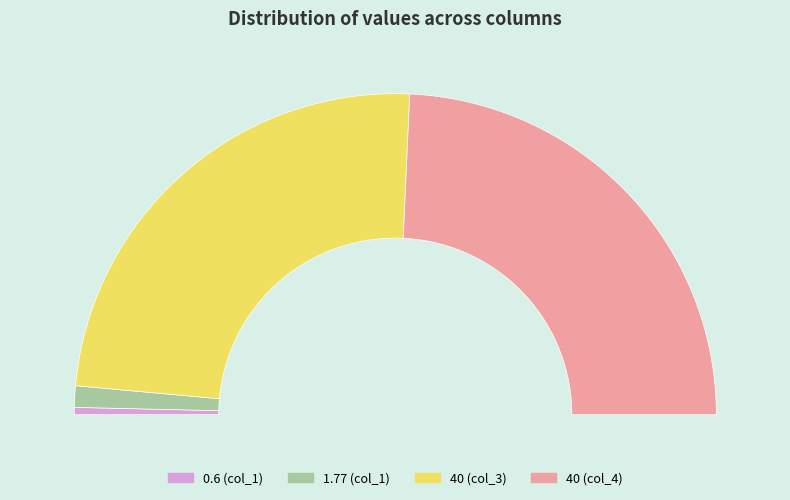

To the nearest percent, what is the combined percentage of col_4_40 and col_3_40?

97%